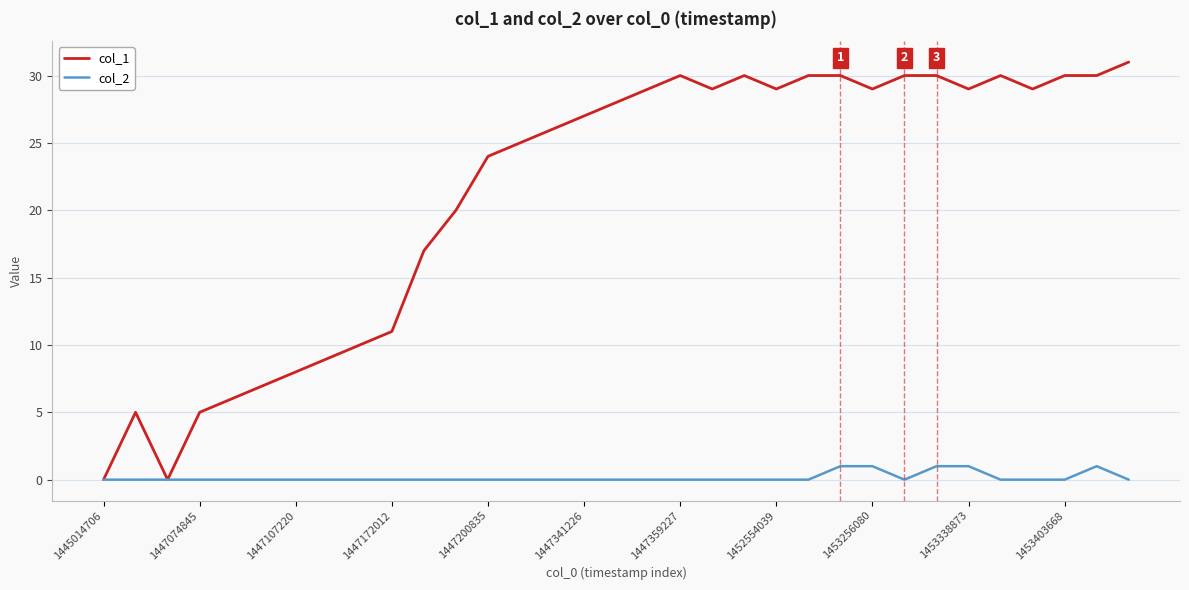

List the series in order of their overall mean, lowest first.

col_2, col_1